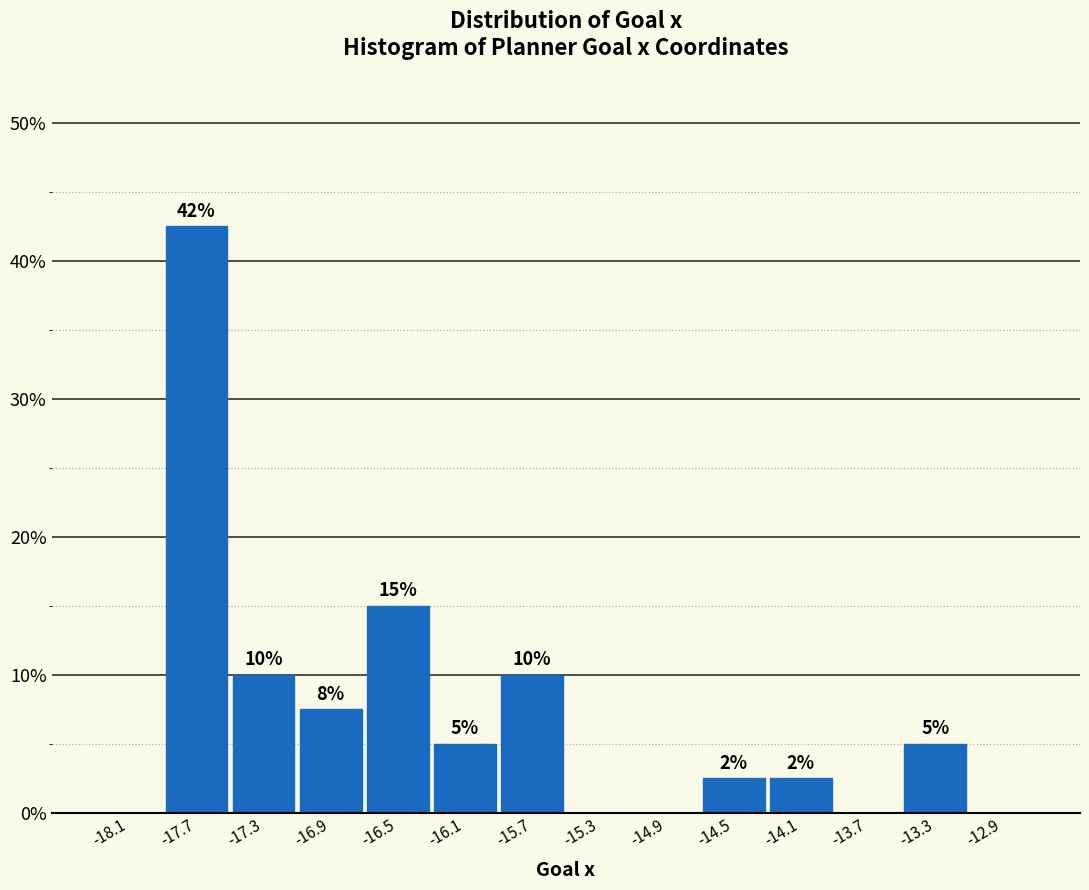

Which range on the x-axis has the tallest bar?

-17.85 to -17.45